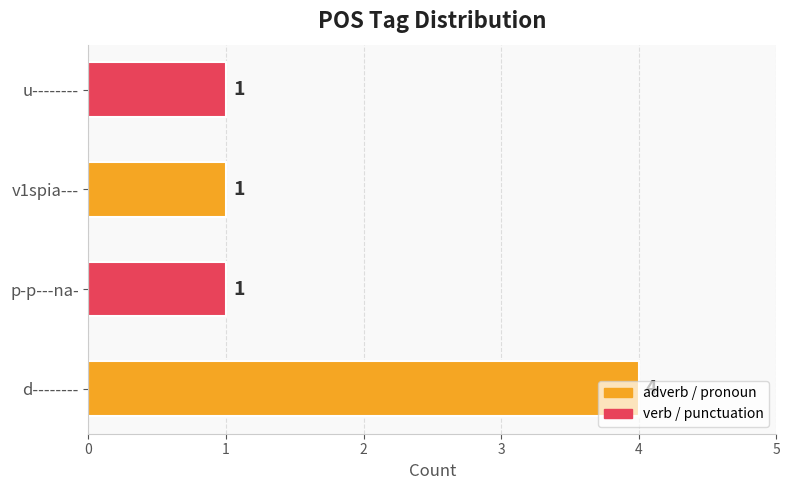

Are the bars grouped side by side (vs. stacked)?

No